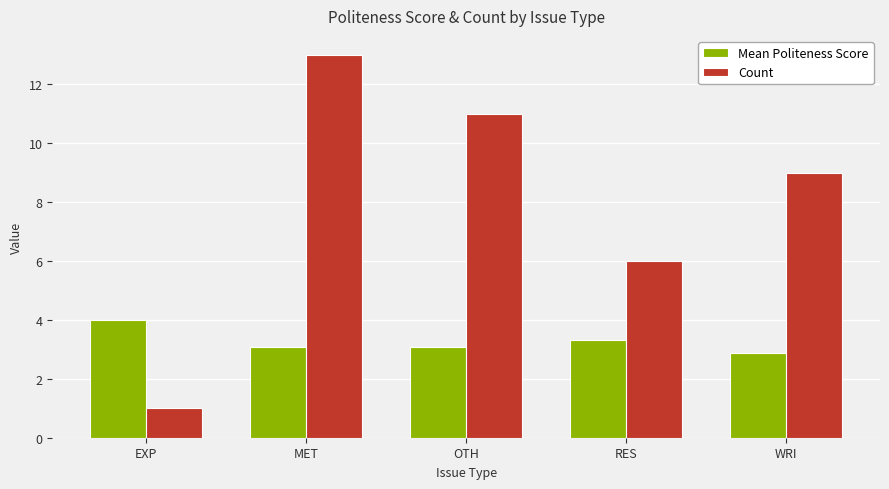

At EXP, list the series in order from smallest to largest.

Count, Mean Politeness Score